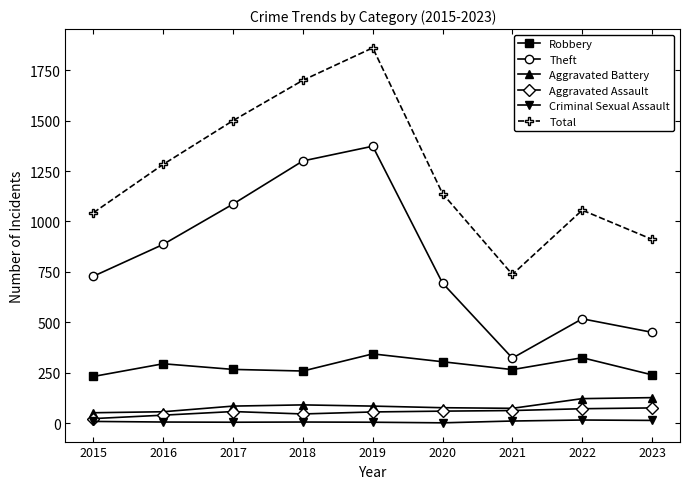

Which category has the highest value across all series?

2019